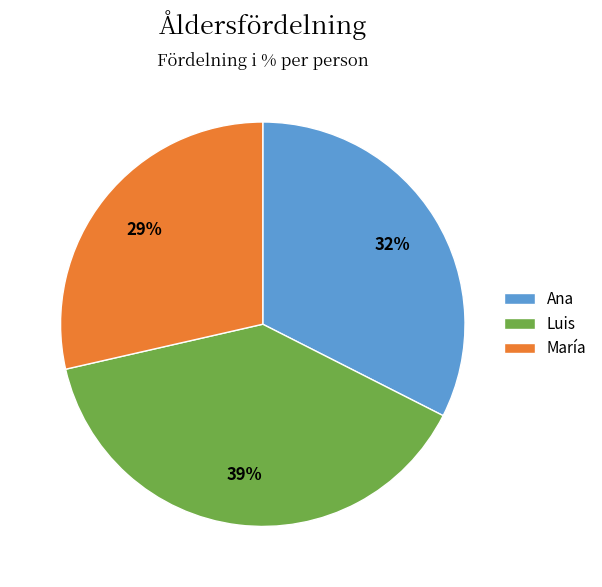

Which has a higher value, Luis or María?

Luis